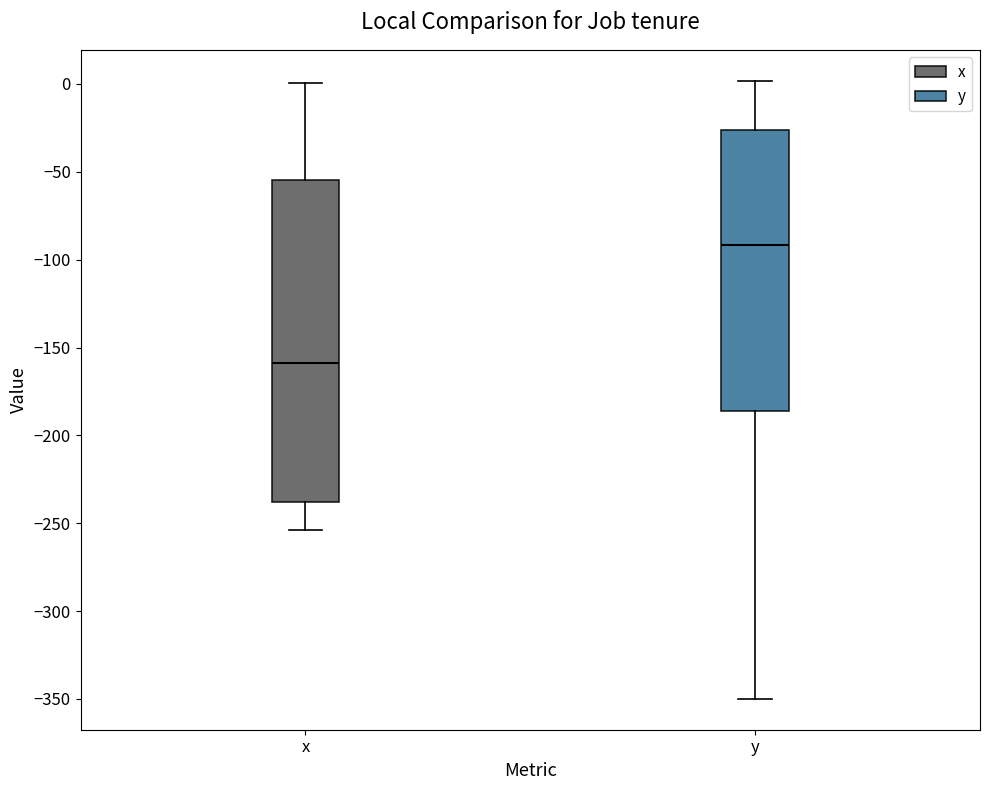

Where is the lower edge of the box for x on the y-axis? The values are not printed on the chart, so give them approximately, as read against the axis.

-240